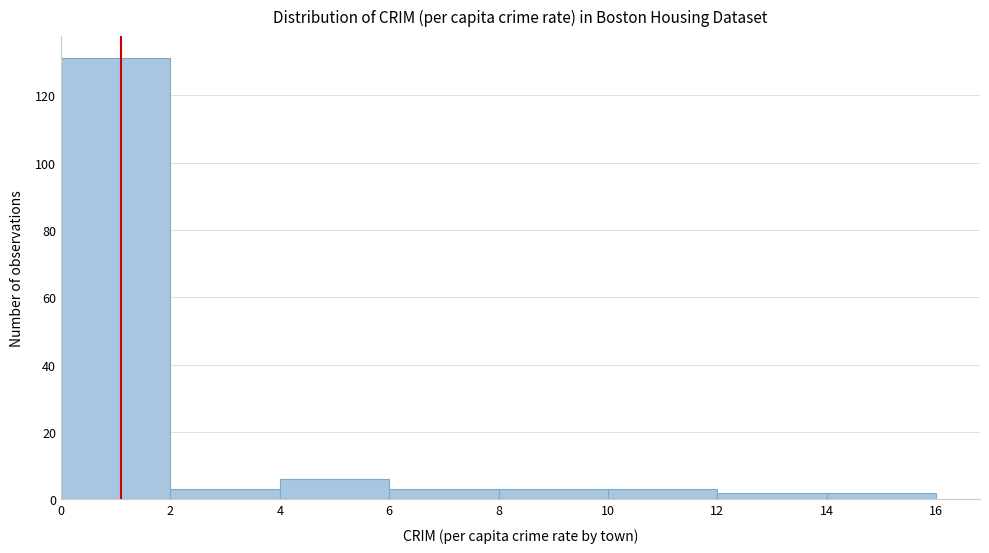

Reading left to right, list every bar in this chart as the range it spans on the x-axis followed by its height. The values are not printed on the chart, so give them approximately, as read against the axis.

0 to 2: 132
2 to 4: 4
4 to 6: 6
6 to 8: 4
8 to 10: 4
10 to 12: 4
12 to 14: 2
14 to 16: 2